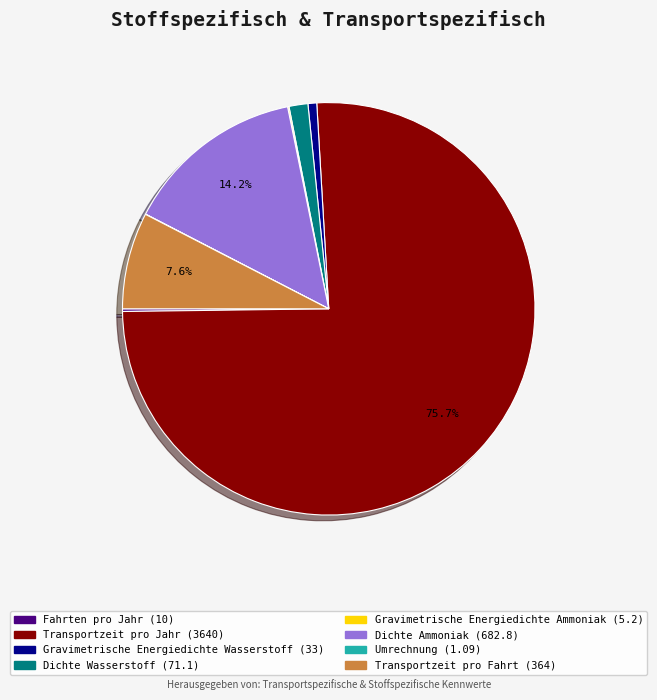

Is it true that Dichte Wasserstoff is 11% of the pie?

False